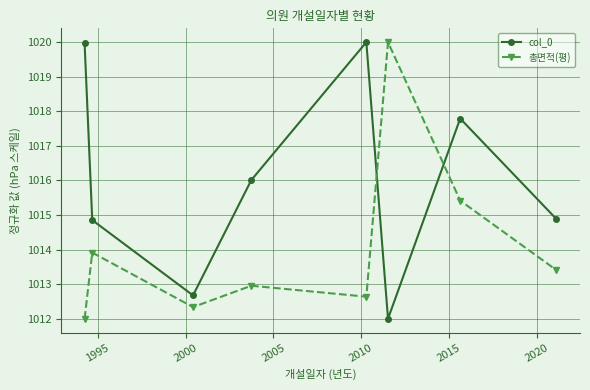

After their last crossing, which series has the higher values: 총면적(평) or col_0?

col_0